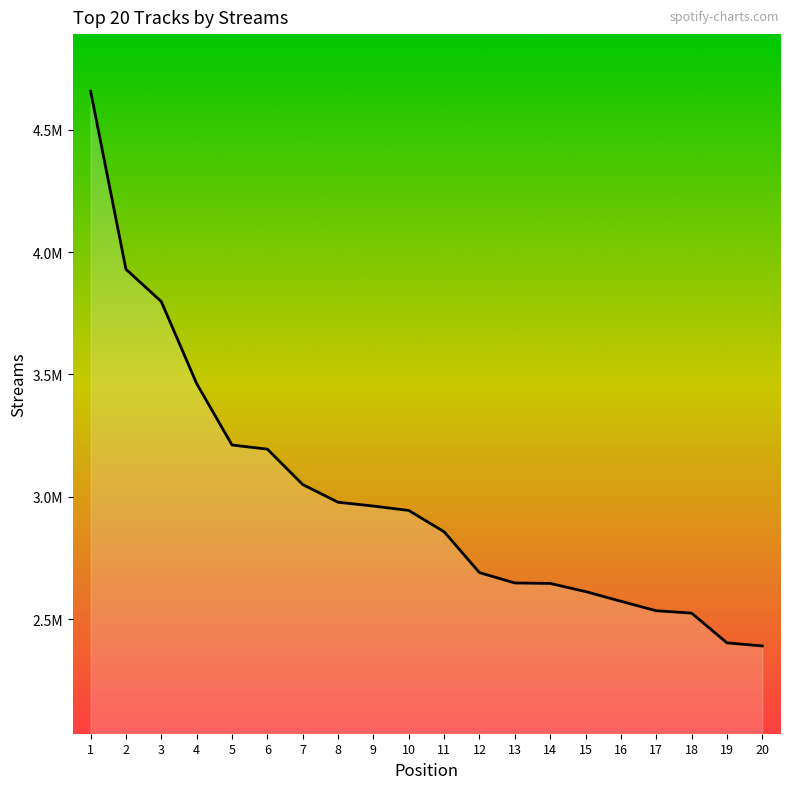

List the labels in order of value, smallest first.

20, 19, 18, 17, 16, 15, 14, 13, 12, 11, 10, 9, 8, 7, 6, 5, 4, 3, 2, 1